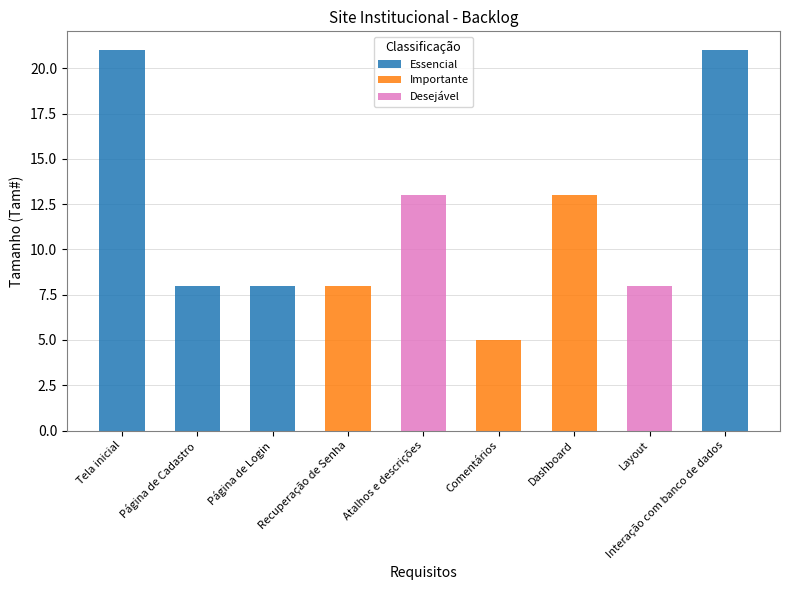

Is it true that the value at Página de Cadastro is 3?

False